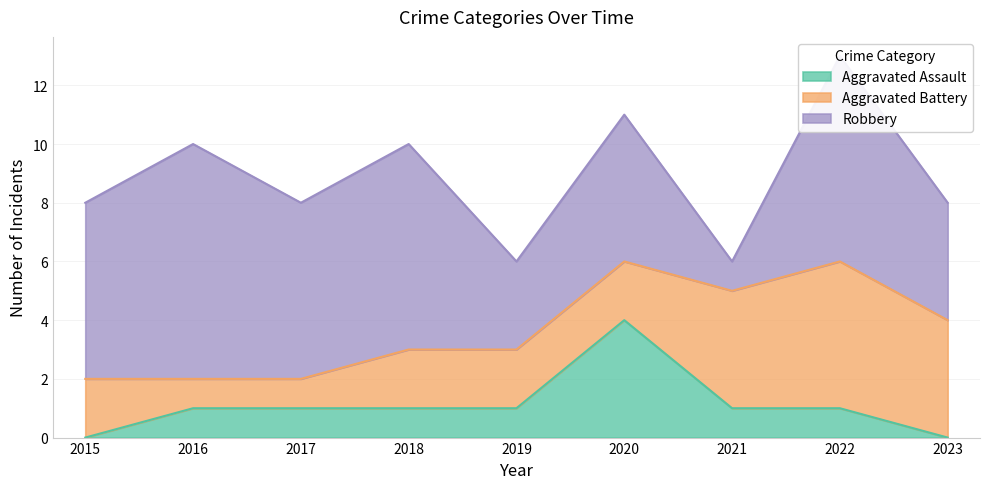

What is the highest value of the Robbery series?

8